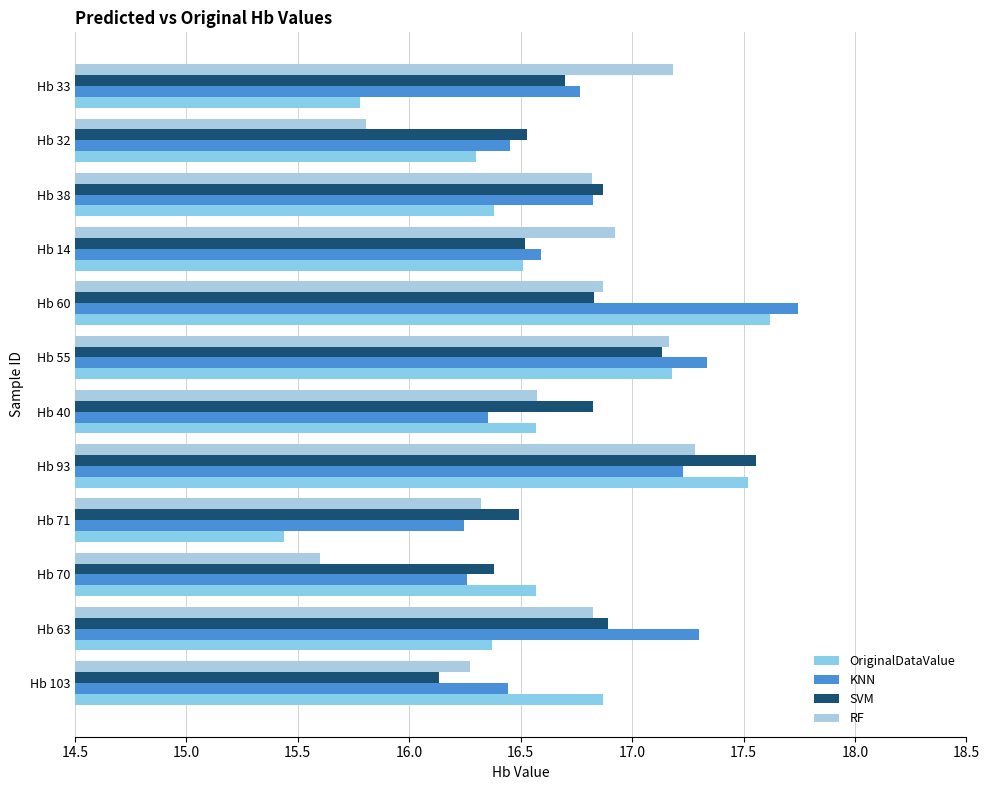

Where is RF nearest to the value 16?

Hb 32